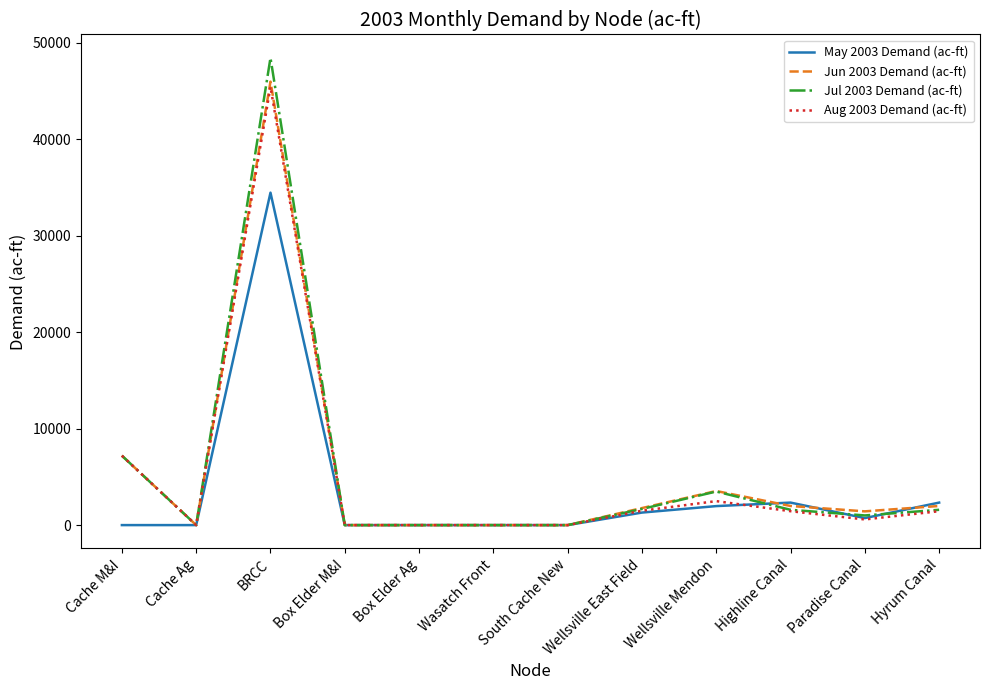

What is the maximum value shown in the chart?

48417.7